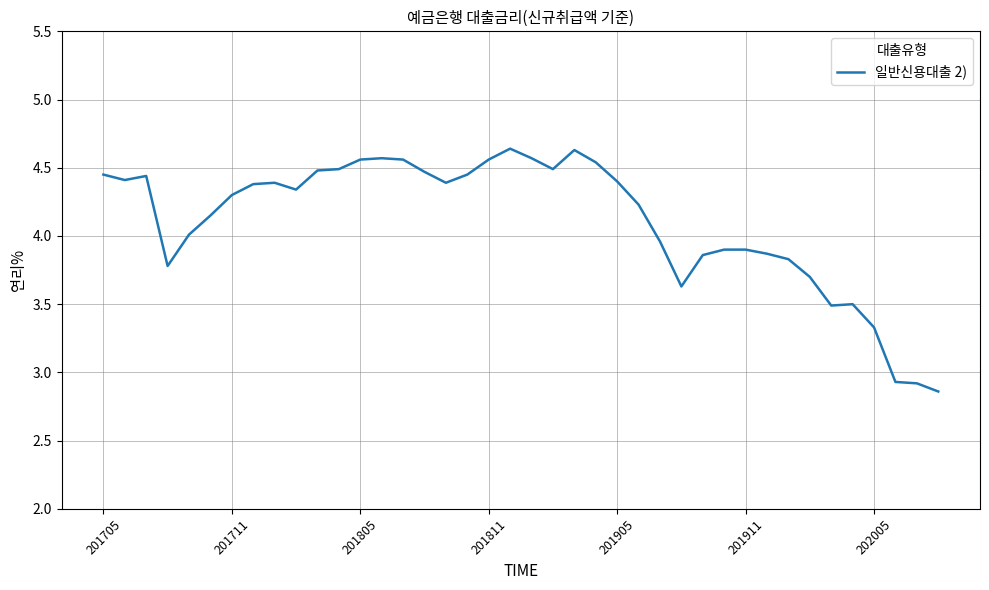

What is the difference between the maximum and minimum values?

1.8